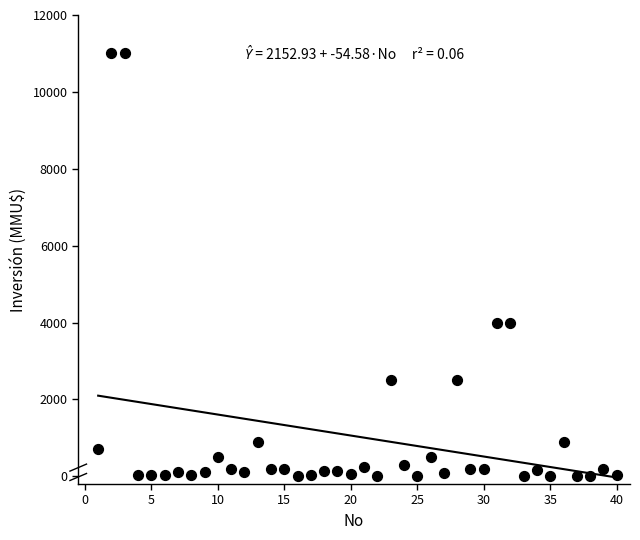

What is the range of Y values (max minus min)?

11000